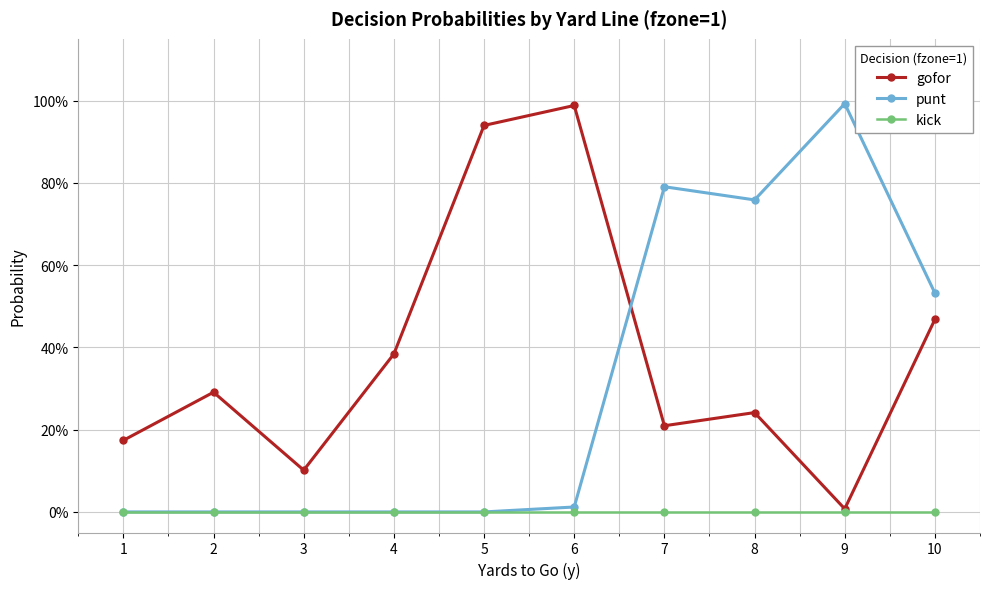

Is this an area chart (filled region under the line)?

No